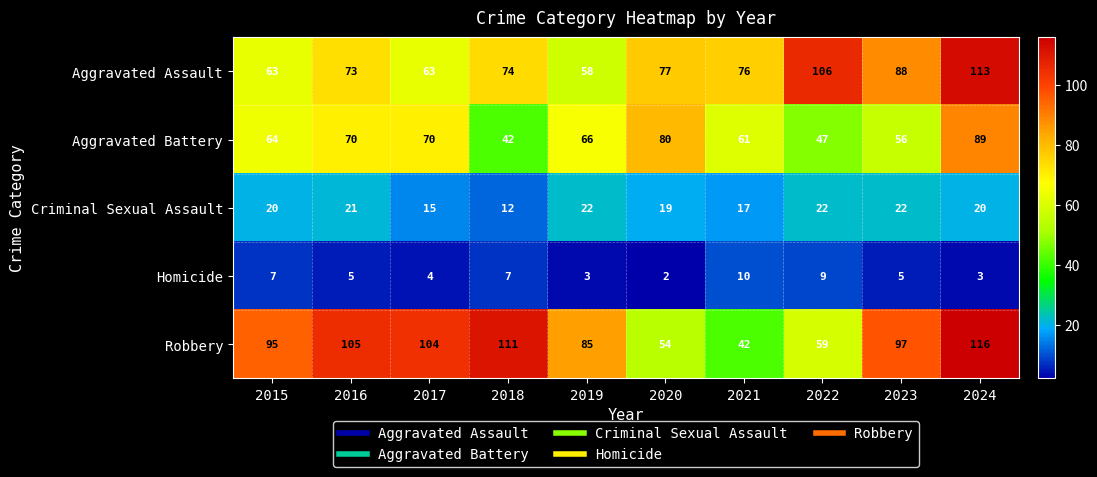

List the series in order of their peak value, highest first.

Robbery, Aggravated Assault, Aggravated Battery, Criminal Sexual Assault, Homicide